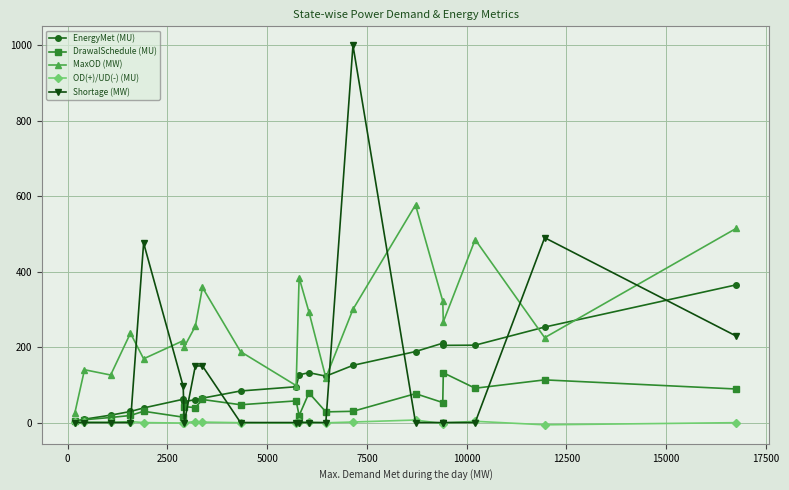

True or false: MaxOD (MW) and Shortage (MW) intersect in this chart.

True